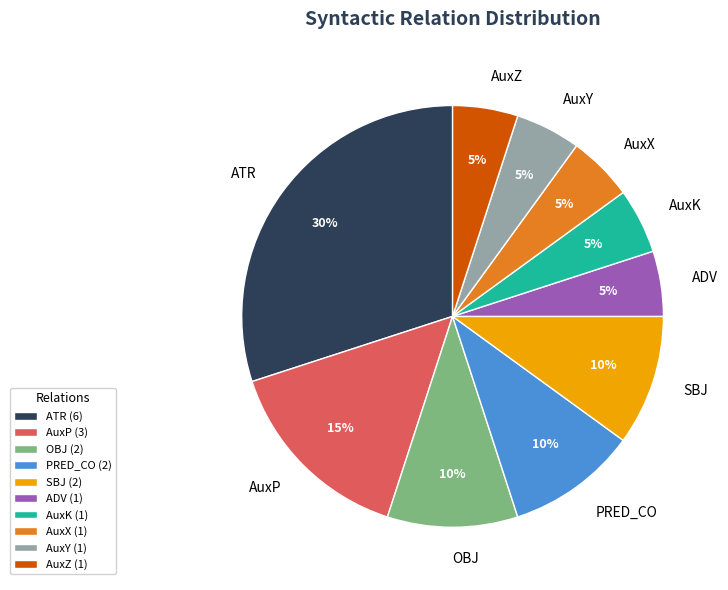

To the nearest percent, what is the average slice percentage?

10%